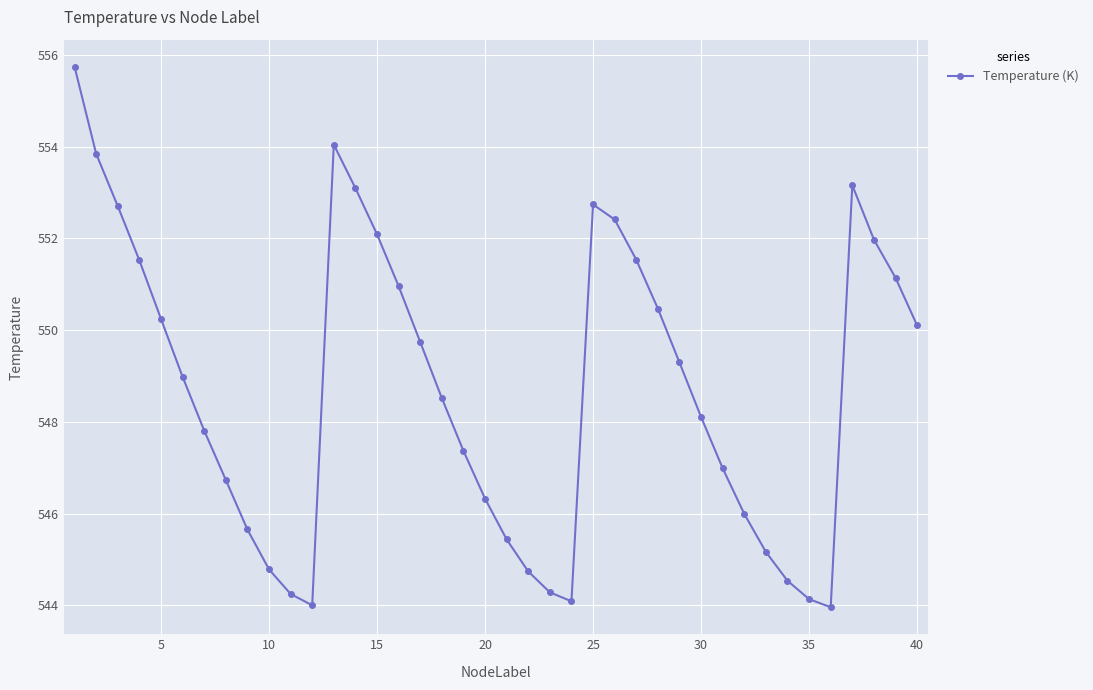

What is the value of the 8th point from the left?

546.7